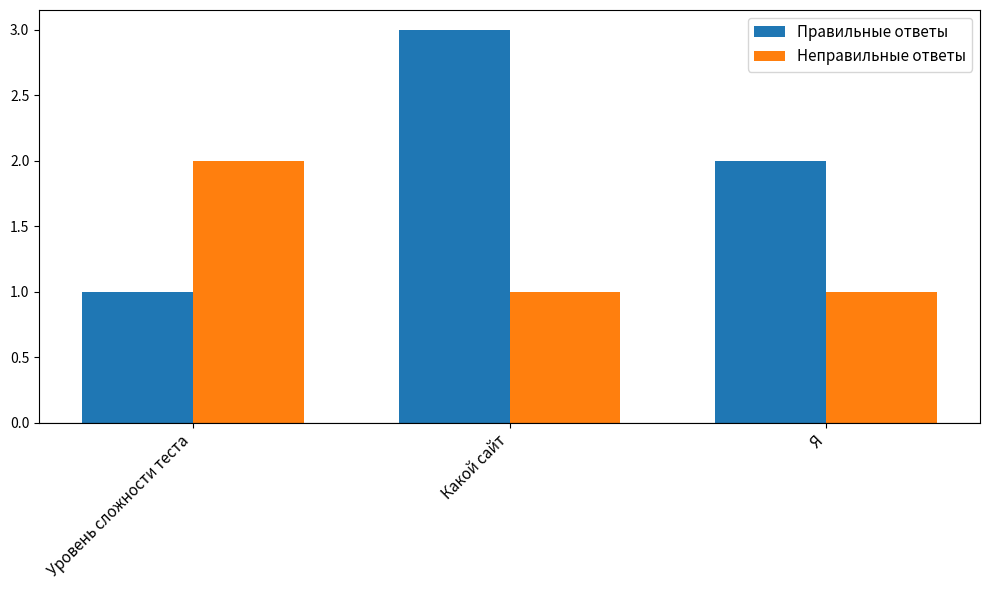

What is the maximum value shown in the chart?

3